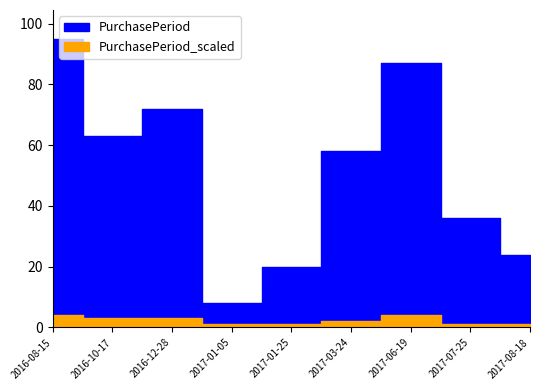

True or false: the data shows 72 at 2016-12-28.

True